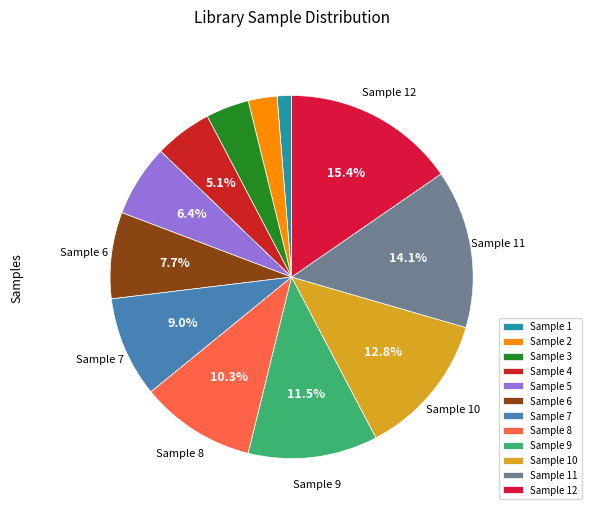

What is the smallest slice in the pie chart?

Sample 1